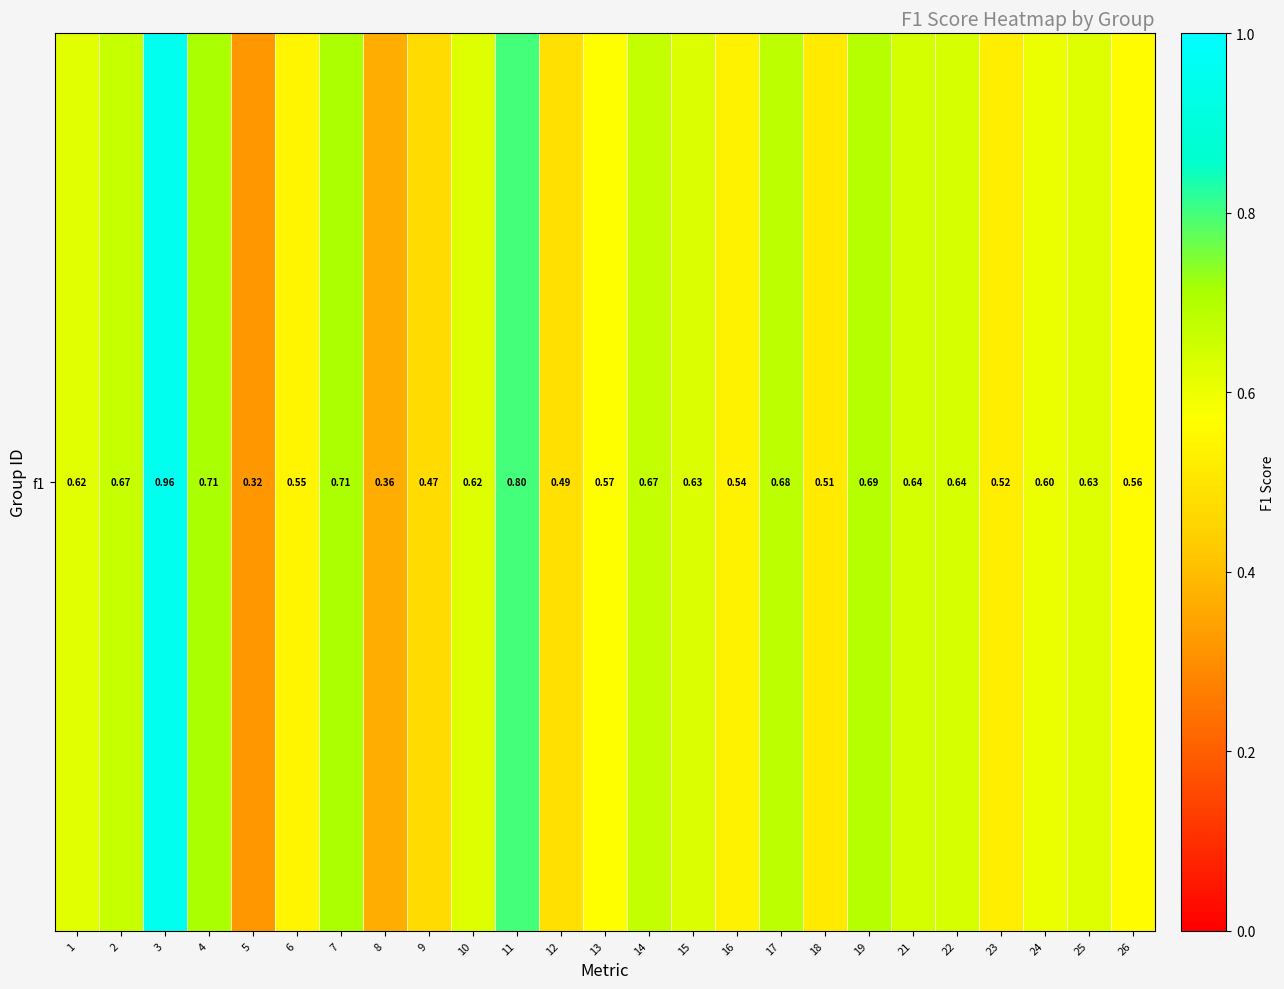

True or false: the data shows 0.7 at 19.

True